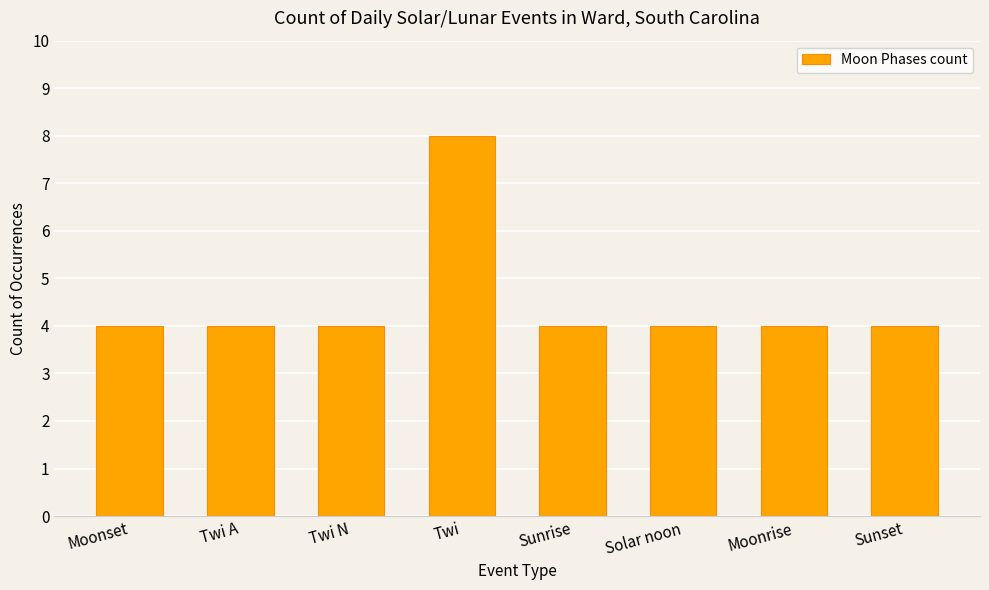

Is it true that the value at Moonrise is 6?

False